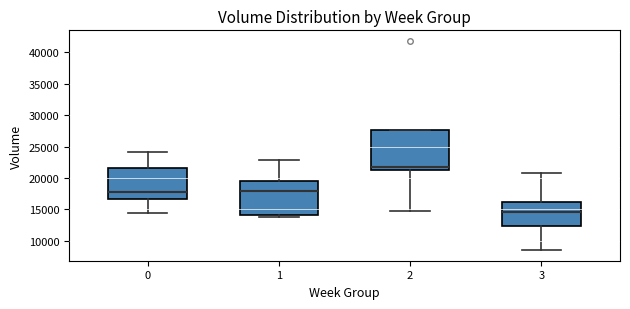

Reading left to right, read every box against the y-axis: the position of its median line, the range the box covers, and the ends of its whiskers. The values are not printed on the chart, so give them approximately, as read against the axis.

0: median 18000, box 16500 to 21500, whiskers 14500 to 24000
1: median 18000, box 14000 to 19500, whiskers 14000 (just below the box's lower edge) to 23000
2: median 21500, box 21000 to 27500, whiskers 14500 to 27500
3: median 14500, box 12500 to 16000, whiskers 8500 to 21000